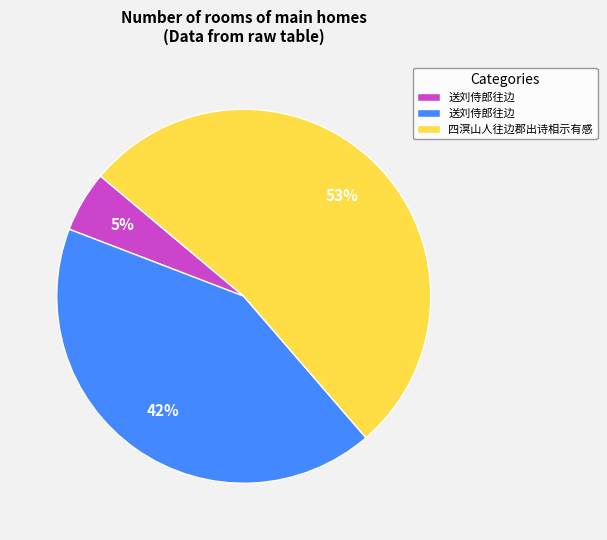

Is there any slice that represents more than half of the pie?

Yes